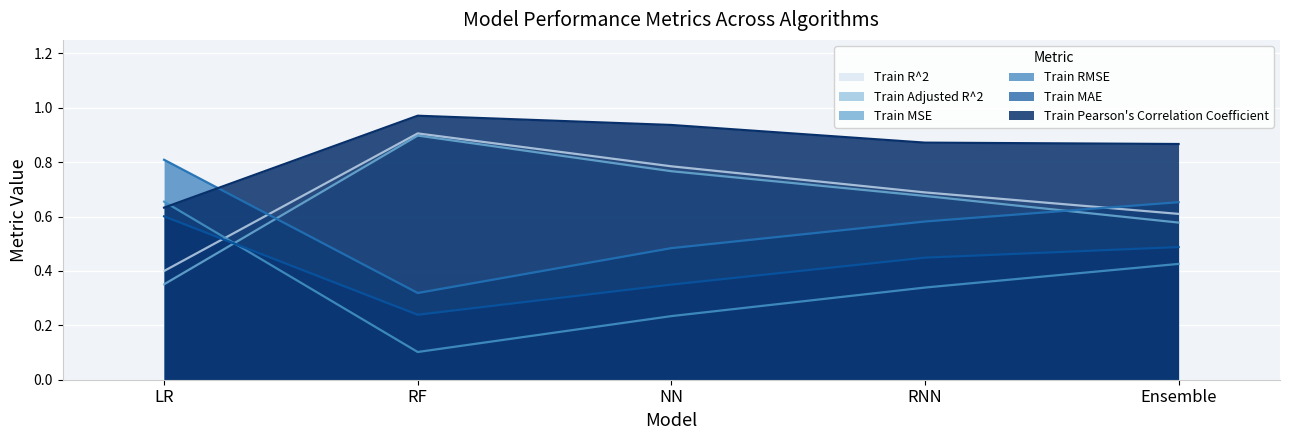

What is the label of the 1st point from the left?

LR